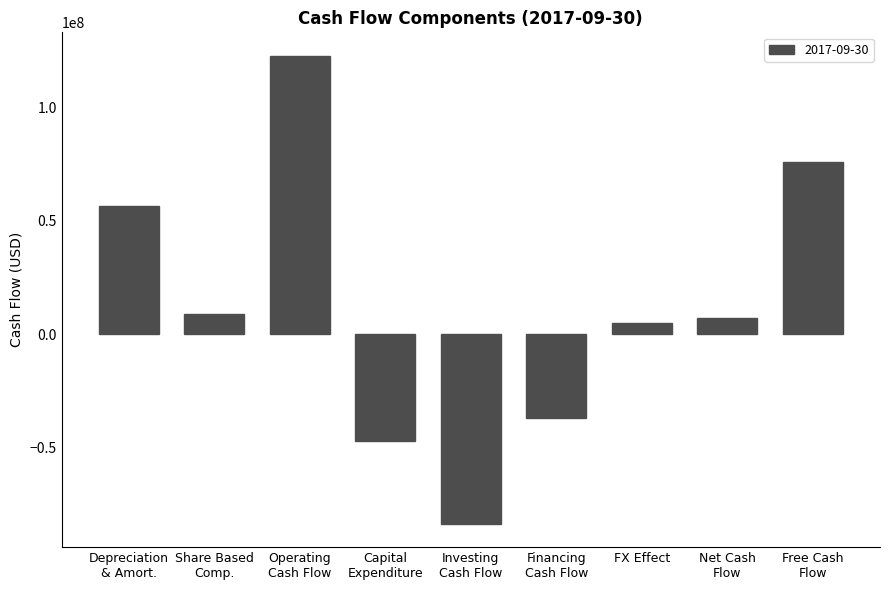

Count the number of data series in this chart.

1